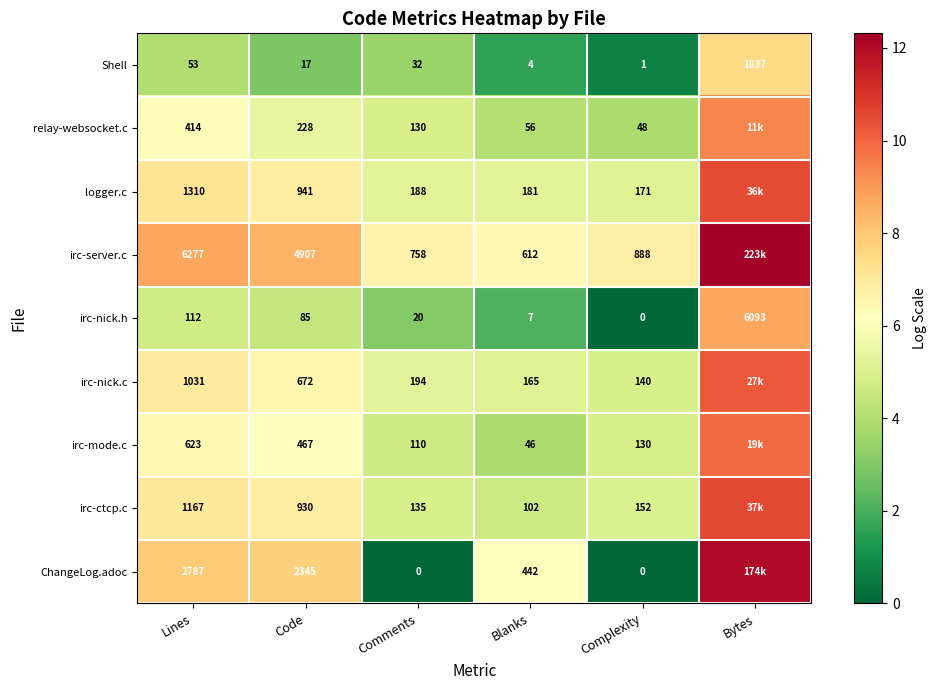

At which label does Shell reach its peak?

Bytes